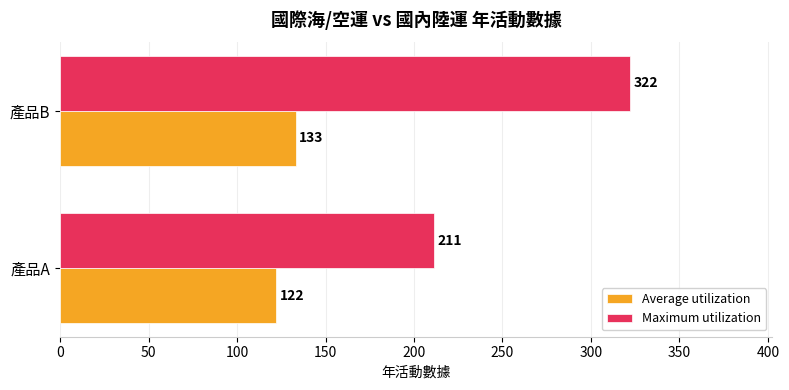

What is the sum of all Average utilization values?

255